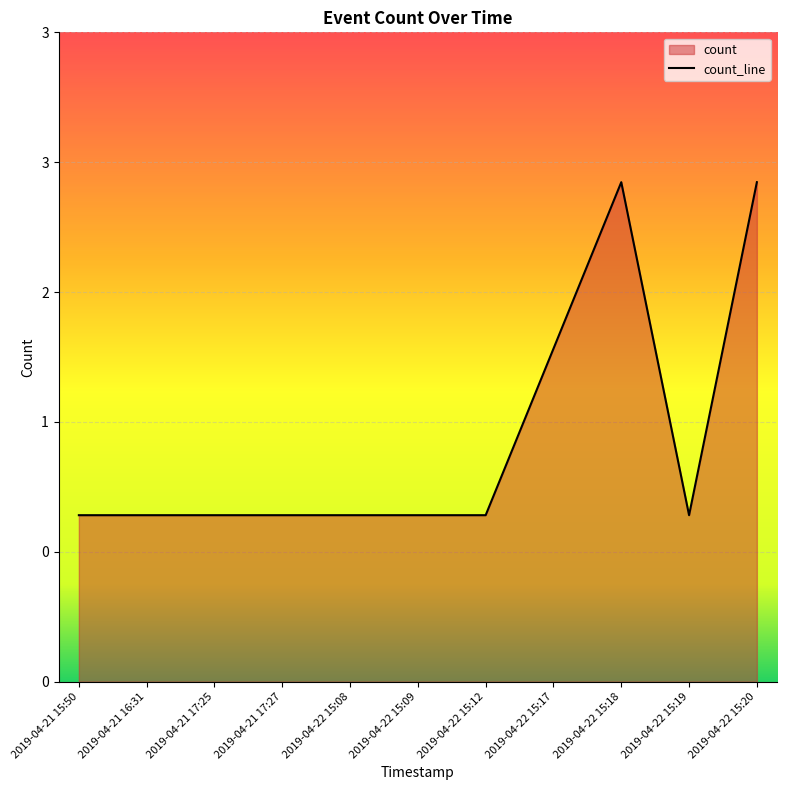

How many lines are shown in the chart?

1